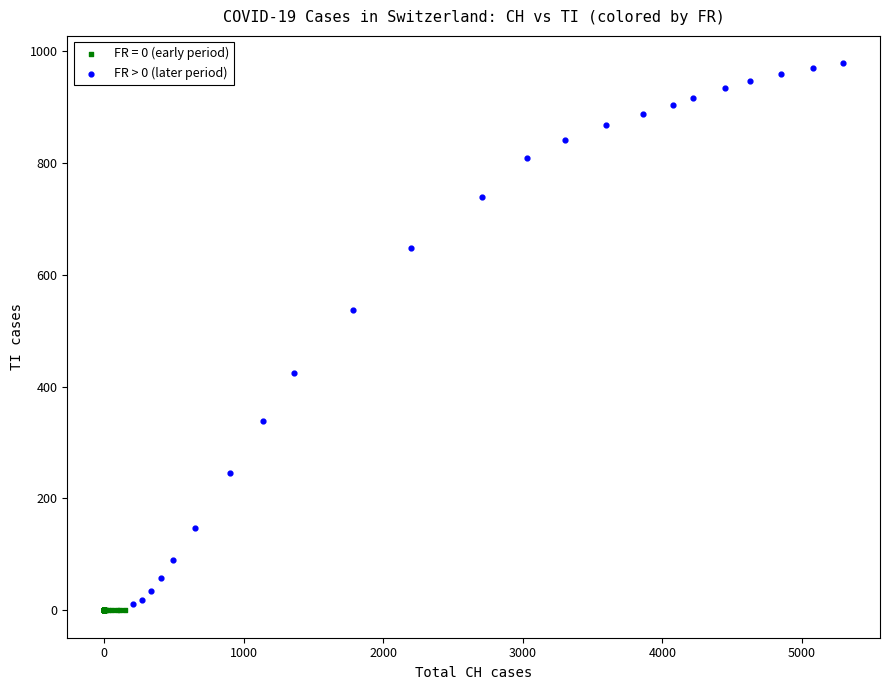

Which series reaches the maximum Y coordinate?

FR > 0 (later period)